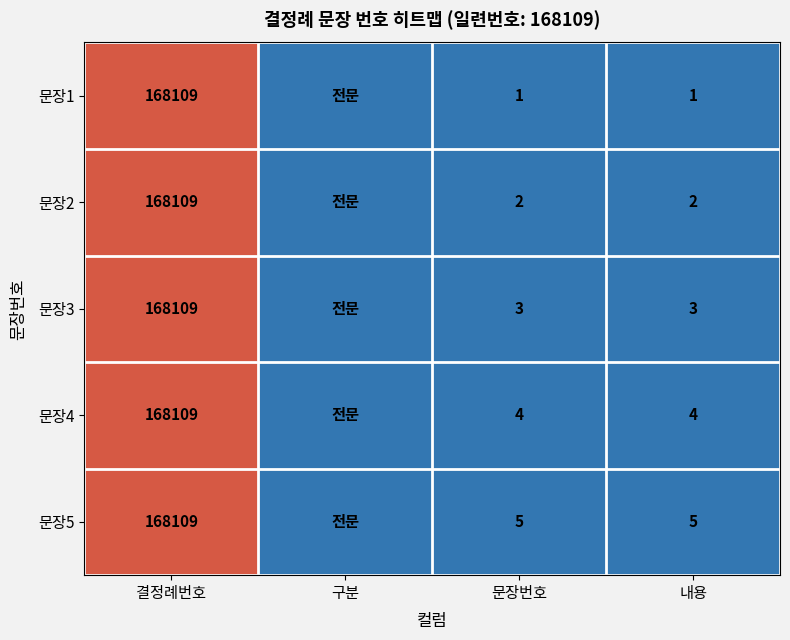

The value of 문장3 at 내용 is 3. True or false?

True